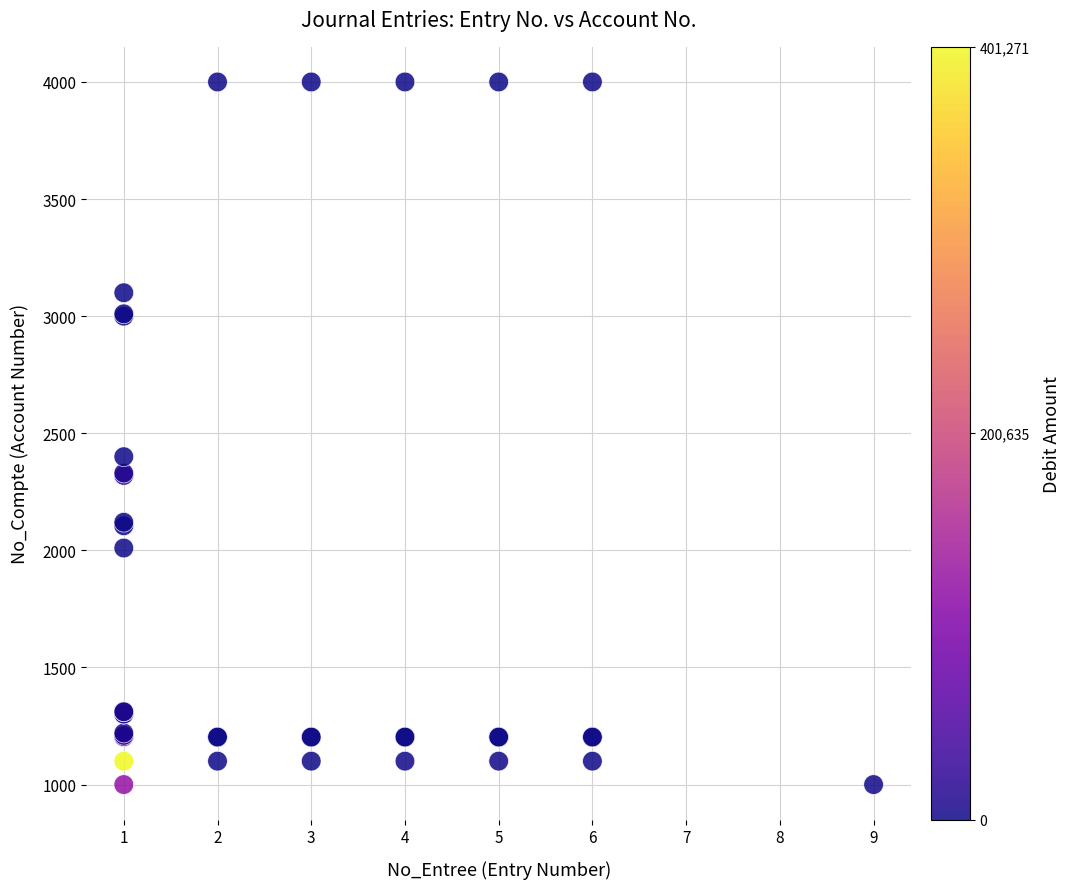

What Y value in the scatter plot is closest to 2500?

2400